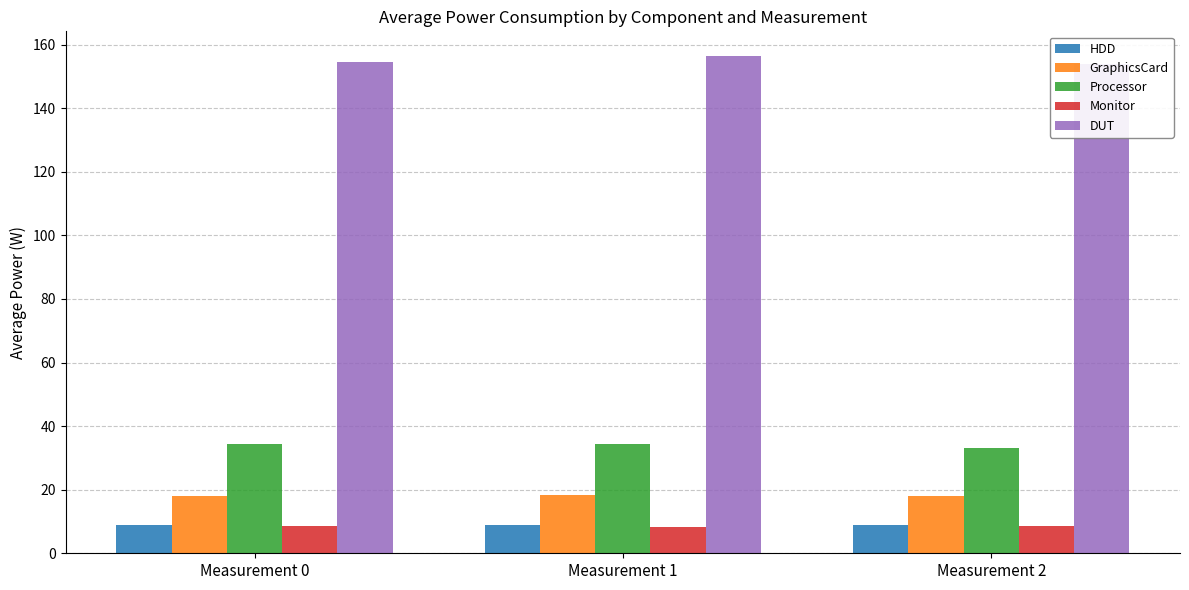

Reading left to right, extract all data points from this chart.

HDD: Measurement 0=8.9	Measurement 1=8.9	Measurement 2=8.8
GraphicsCard: Measurement 0=18.1	Measurement 1=18.2	Measurement 2=18.1
Processor: Measurement 0=34.5	Measurement 1=34.5	Measurement 2=33.3
Monitor: Measurement 0=8.7	Measurement 1=8.4	Measurement 2=8.7
DUT: Measurement 0=154.6	Measurement 1=156.4	Measurement 2=154.0